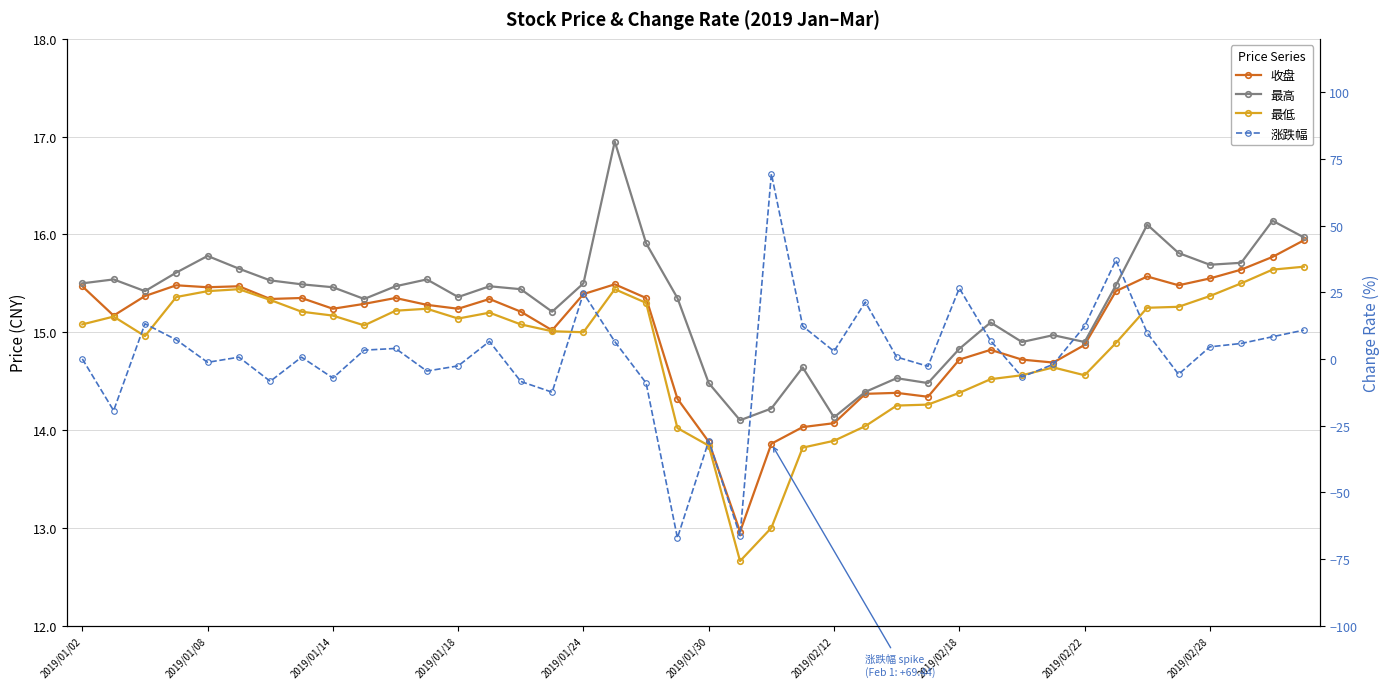

True or false: 收盘 and 涨跌幅 intersect in this chart.

True